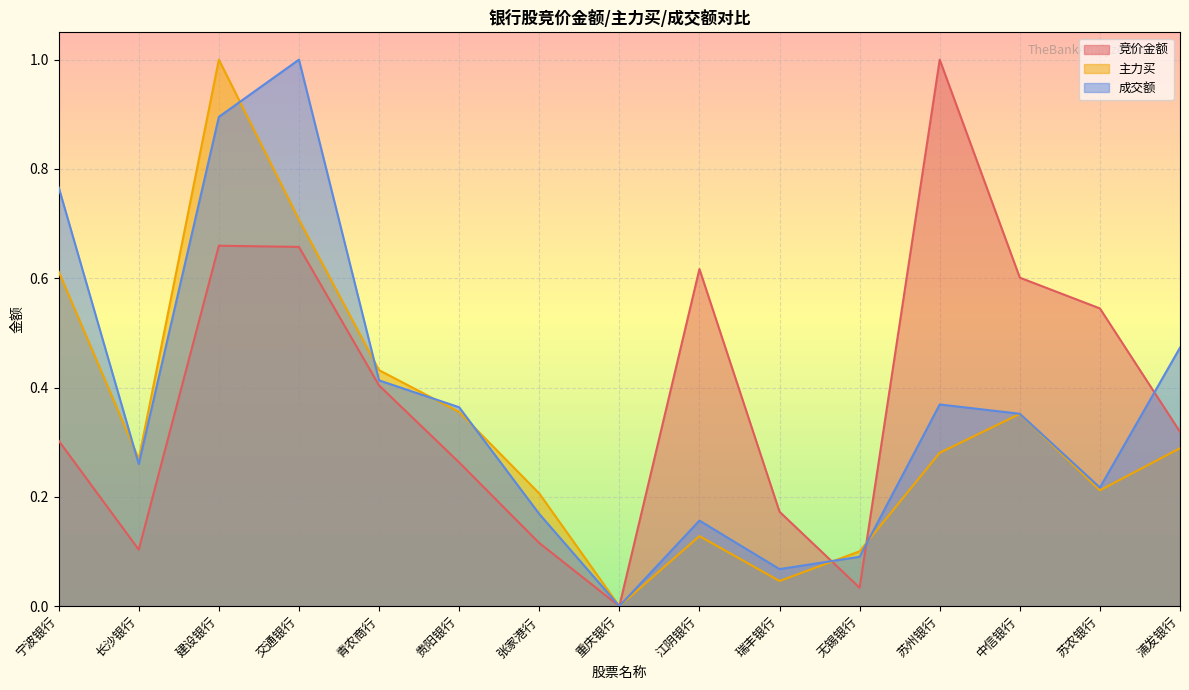

Which category has the lowest value in the 竞价金额 series?

重庆银行